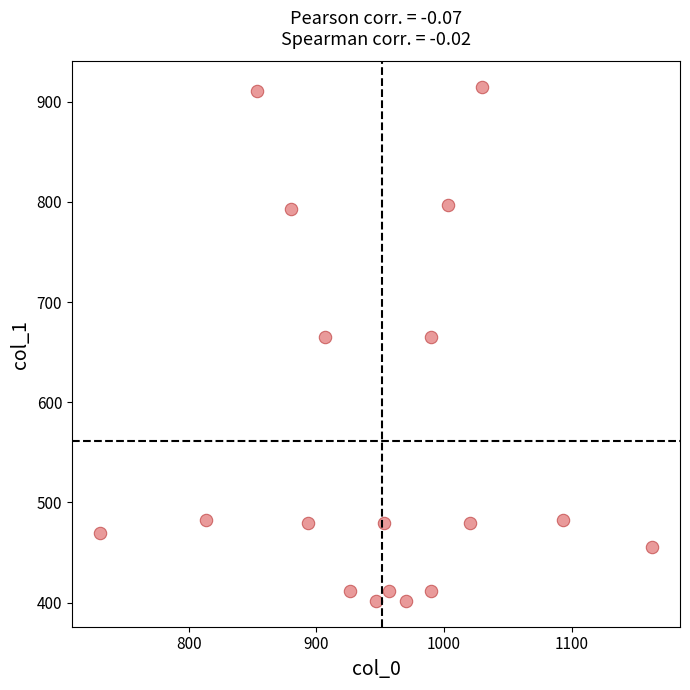

What is the range of Y values (max minus min)?

513.0